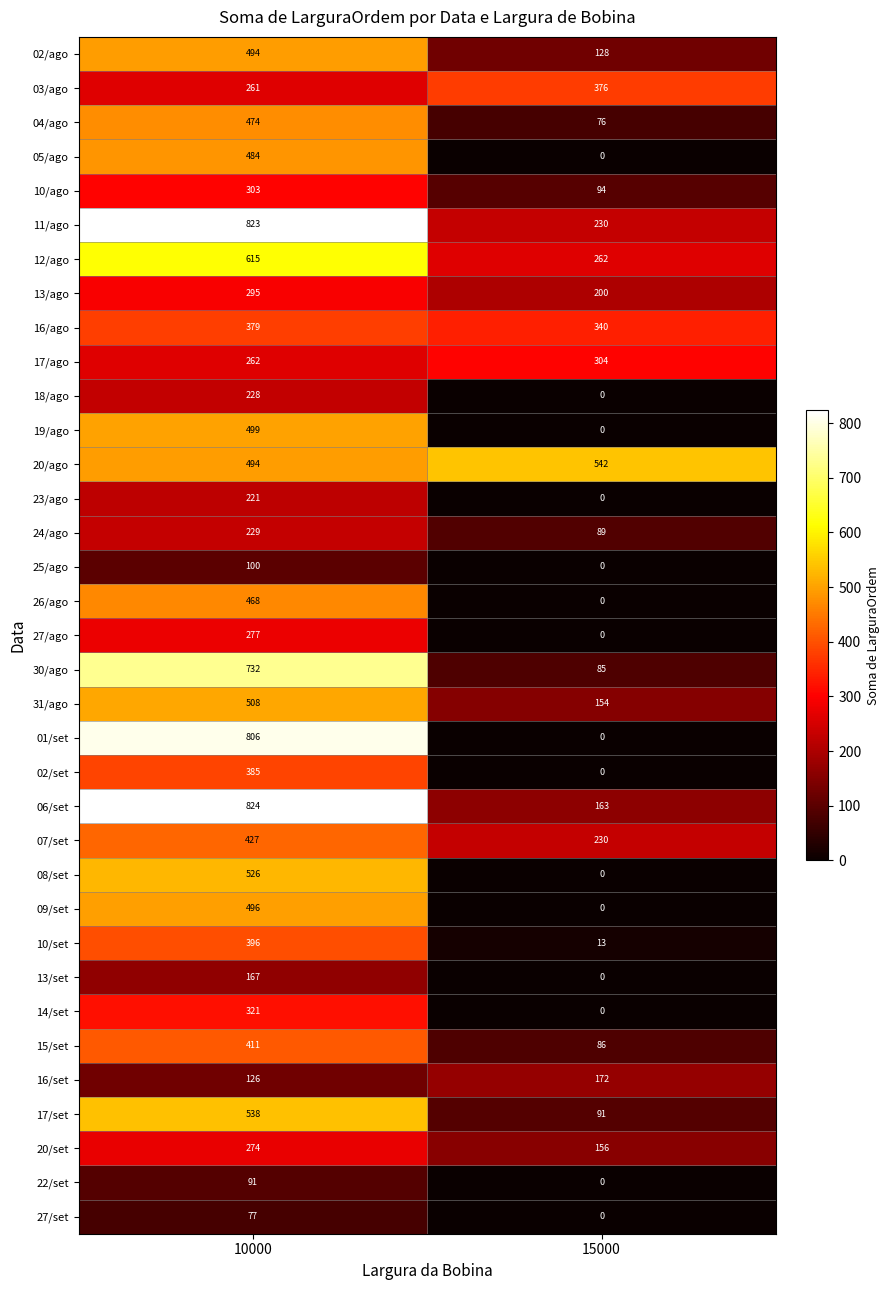

What is the difference between the maximum and minimum values in the 17/ago series?

42